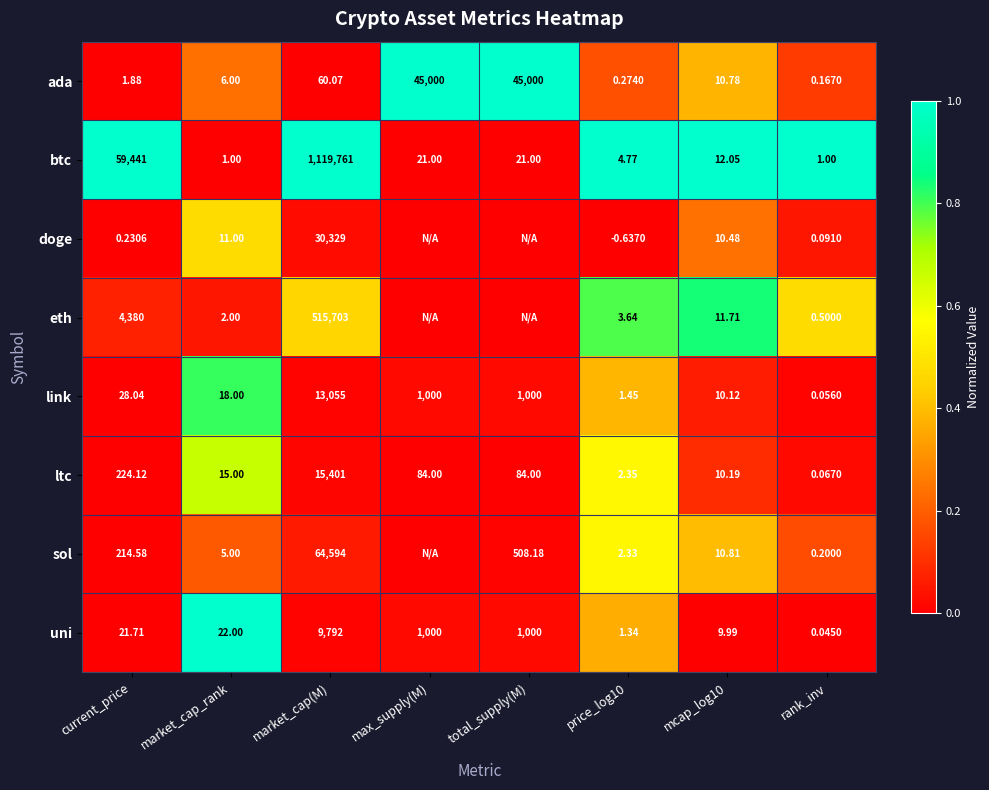

The btc series shows 1.5 at current_price. True or false?

False